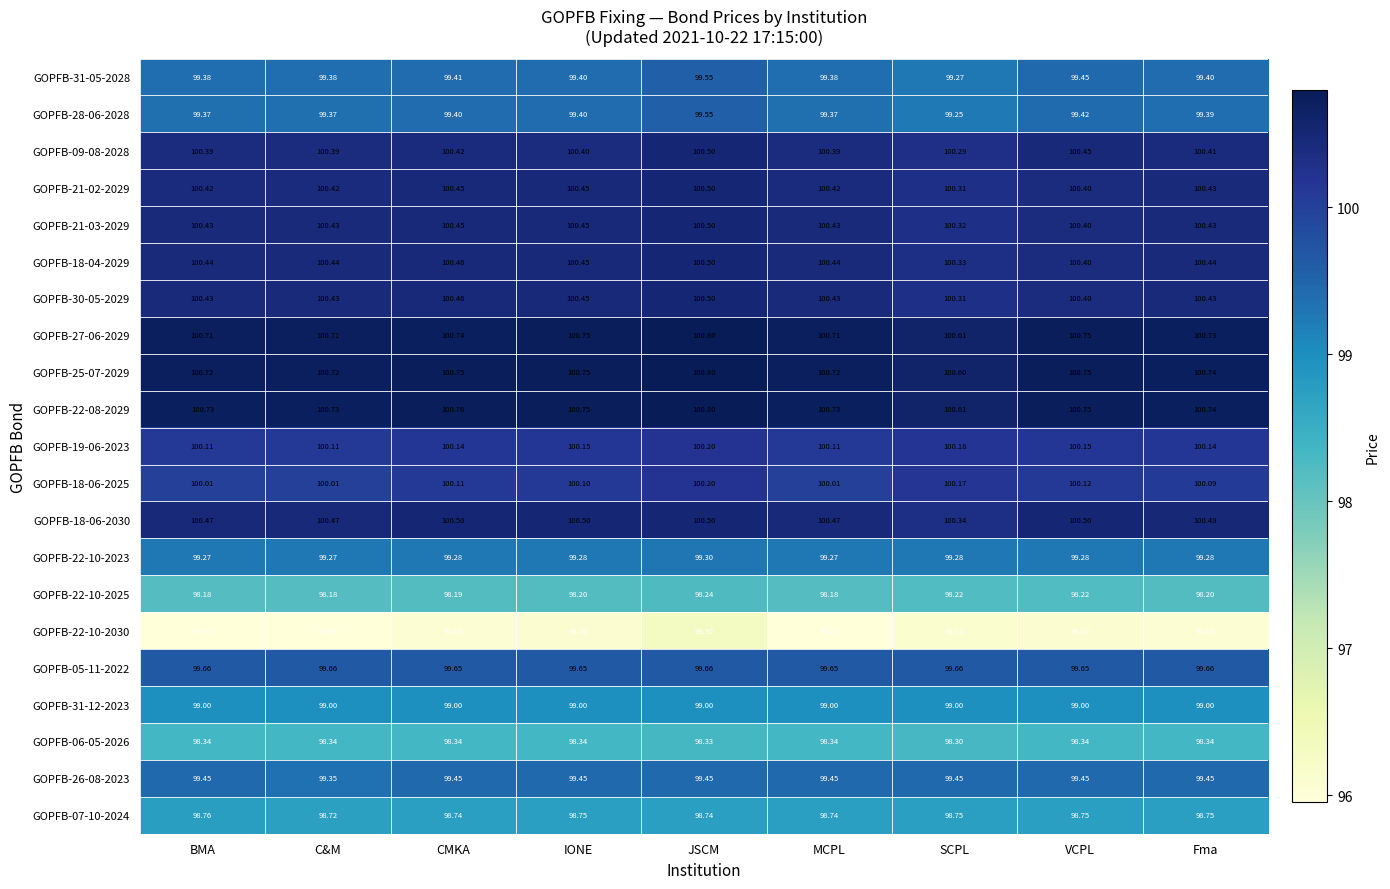

Is the value of GOPFB-18-06-2030 at MCPL greater than the value of GOPFB-18-06-2025 at Fma?

Yes